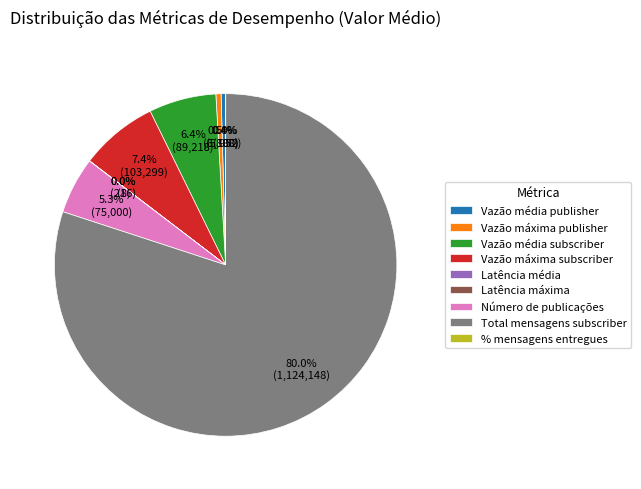

What is the largest slice in the pie chart?

Total mensagens subscriber